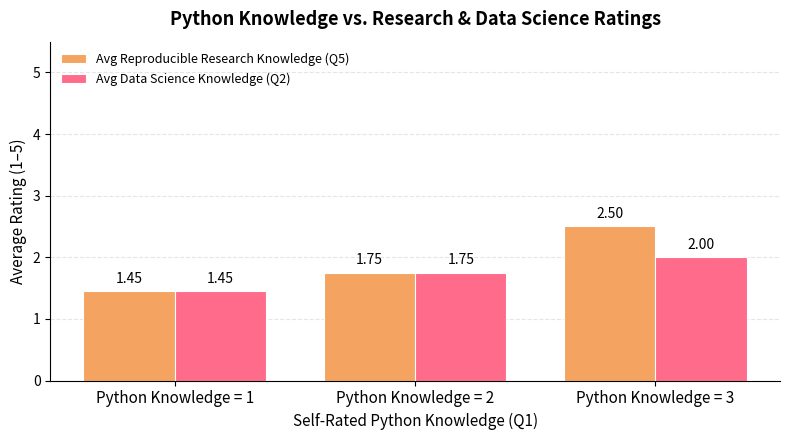

At which category does the chart reach its minimum across all series?

Python Knowledge = 1